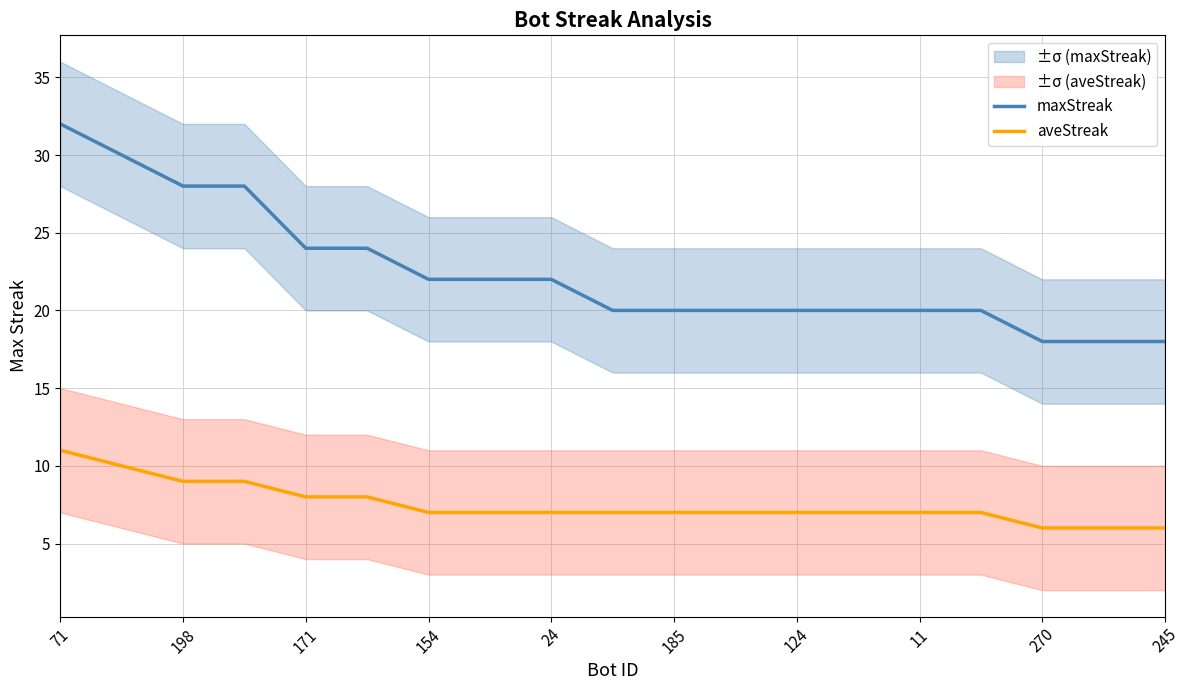

What is the maximum value for aveStreak?

11